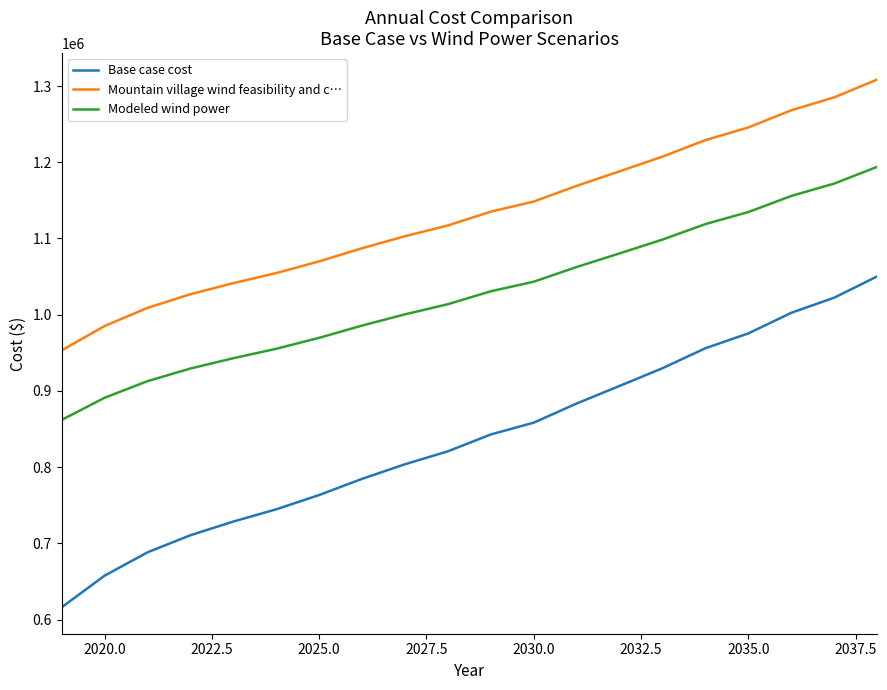

What is the greatest value displayed?

1308522.3